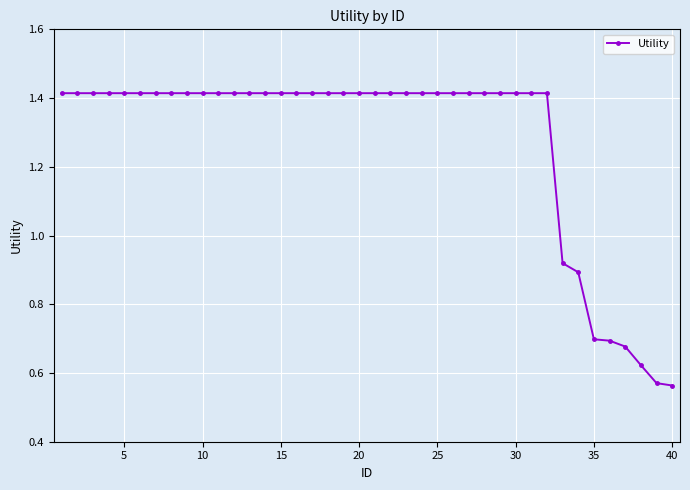

What is the difference between the second highest and second lowest values?

0.8